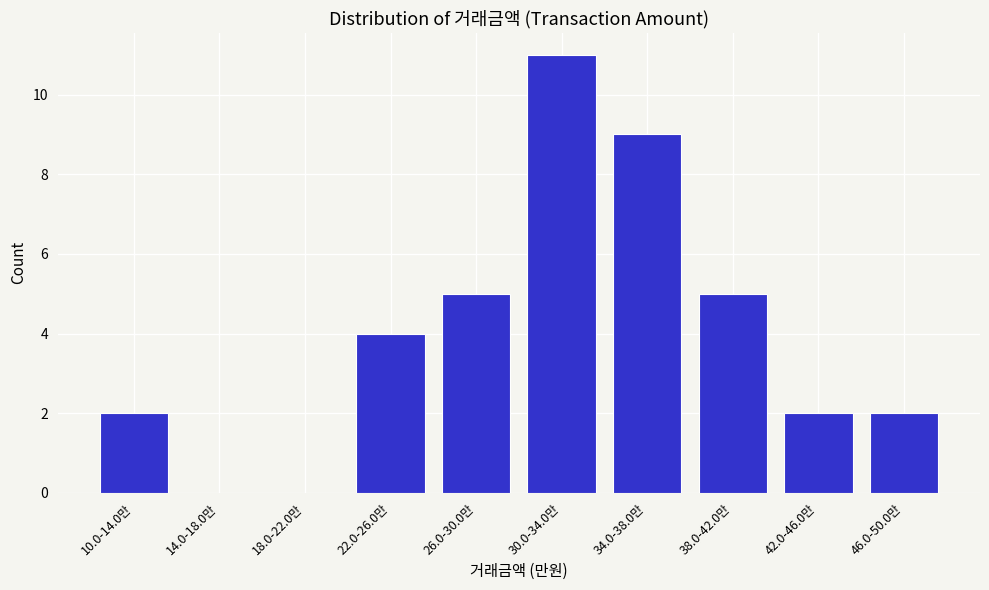

Reading right to left, what are all the values shown in this chart?

46.0-50.0만=2	42.0-46.0만=2	38.0-42.0만=5	34.0-38.0만=9	30.0-34.0만=11	26.0-30.0만=5	22.0-26.0만=4	18.0-22.0만=0	14.0-18.0만=0	10.0-14.0만=2